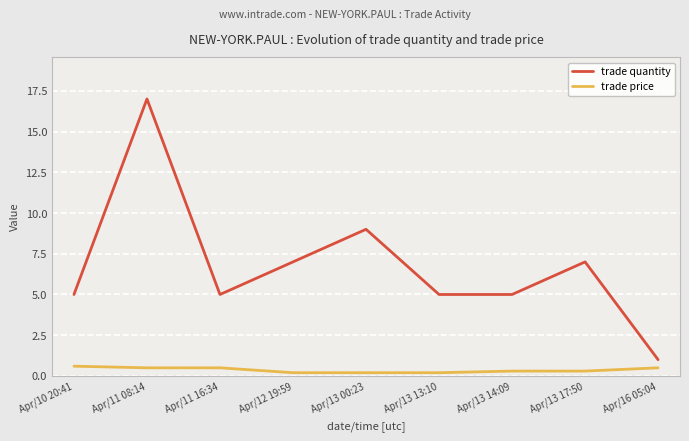

True or false: trade quantity has a value of 12.6 at Apr/13 00:23.

False